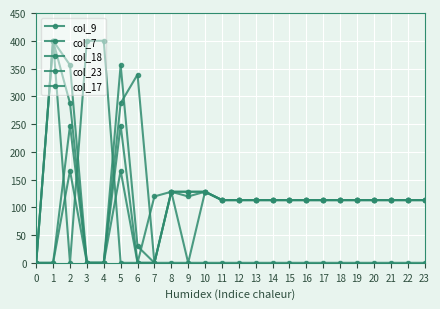

How many lines are shown in the chart?

5